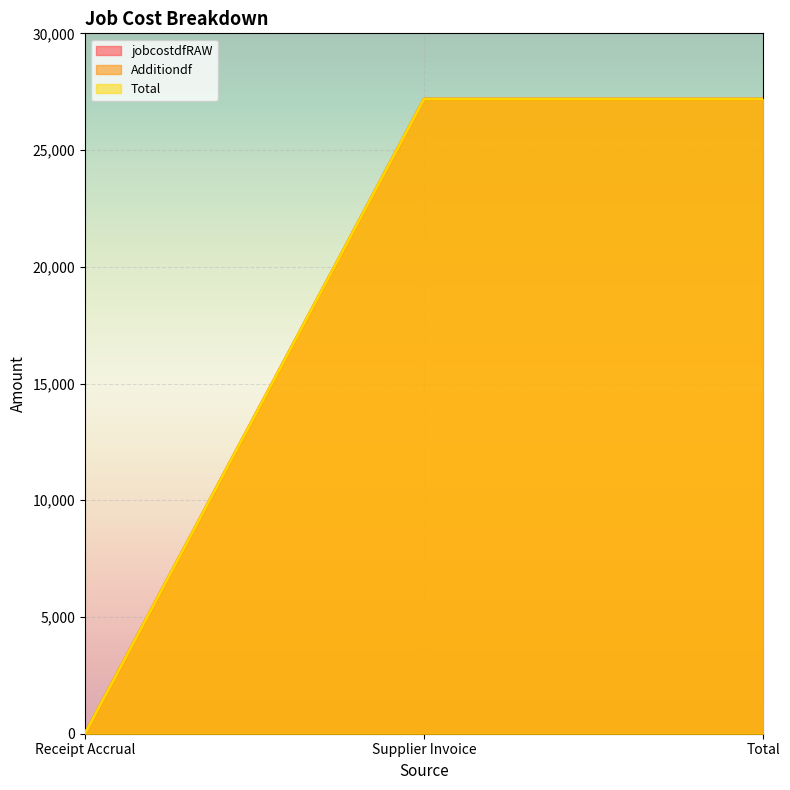

How many lines are shown in the chart?

3